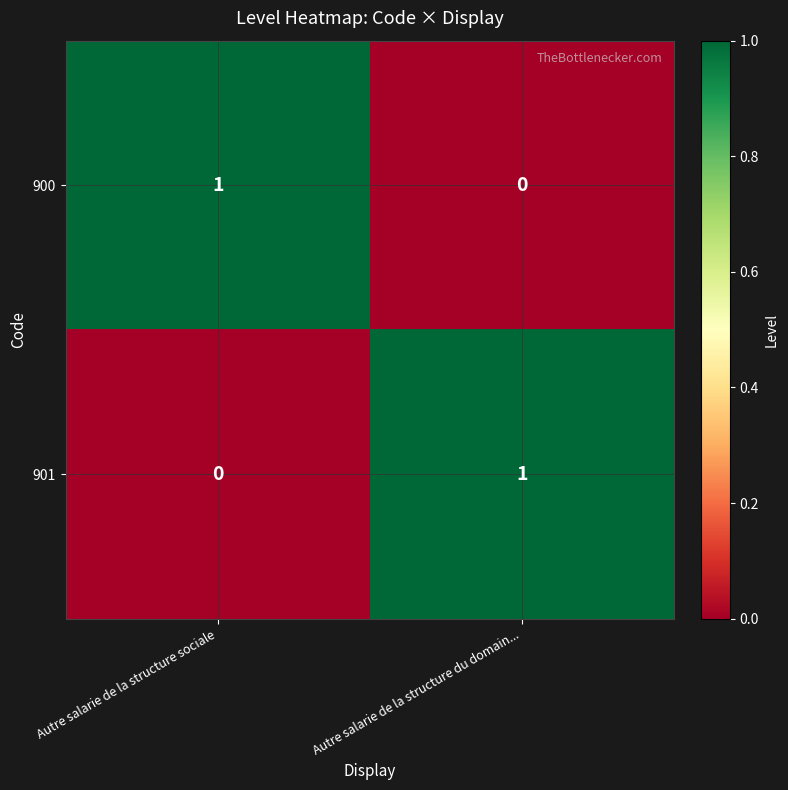

The 901 series shows 2 at Autre salarie de la structure du domain.... True or false?

False